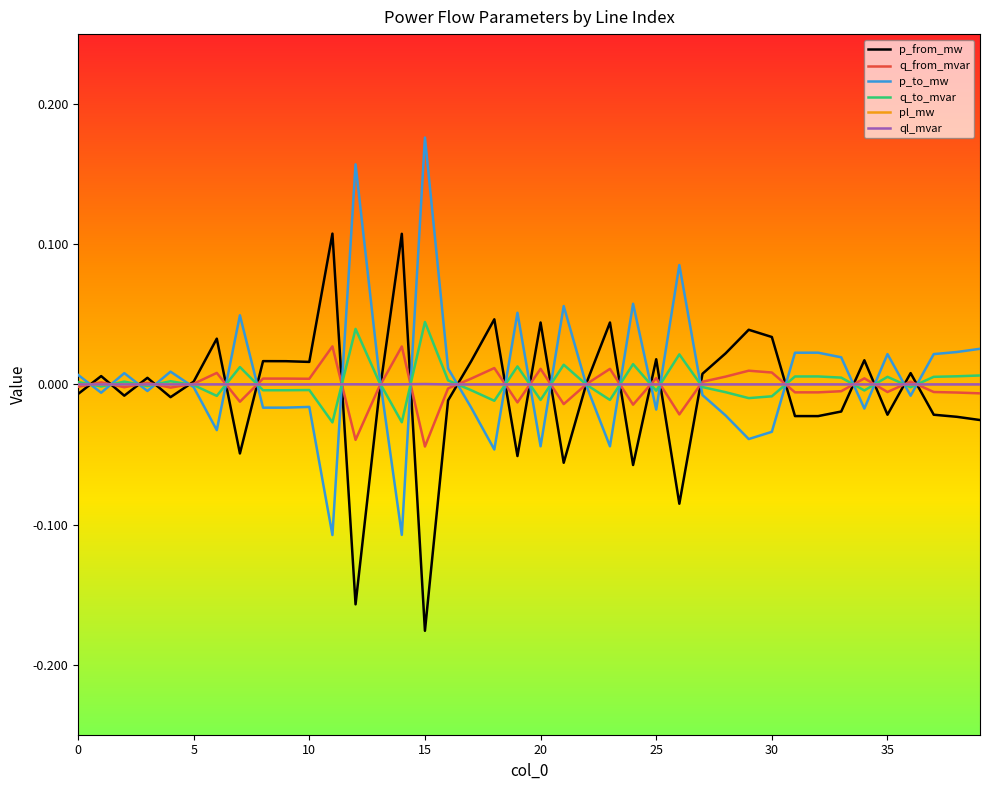

What is the label of the 26th point from the left?

25